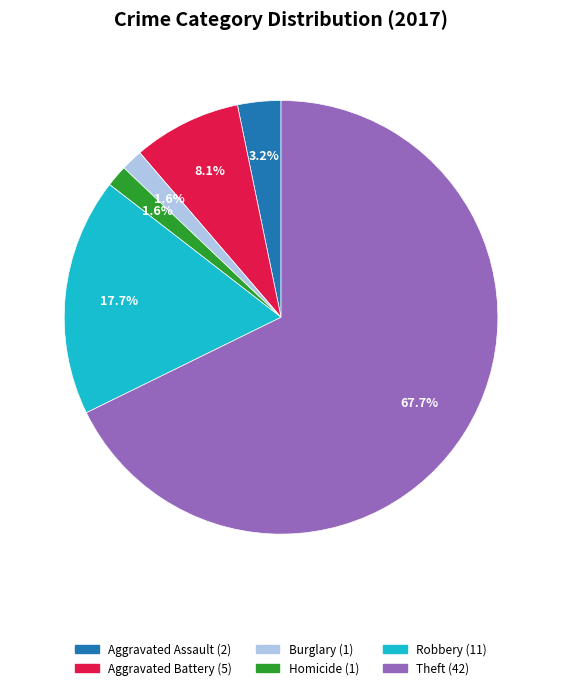

Does any single category account for the majority?

Yes